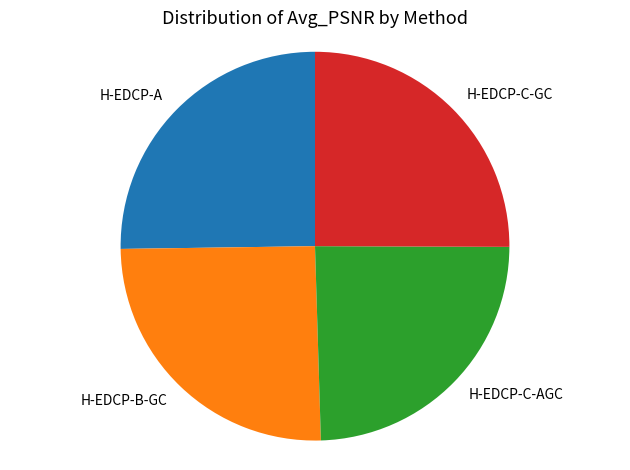

How many slices are in this pie chart?

4